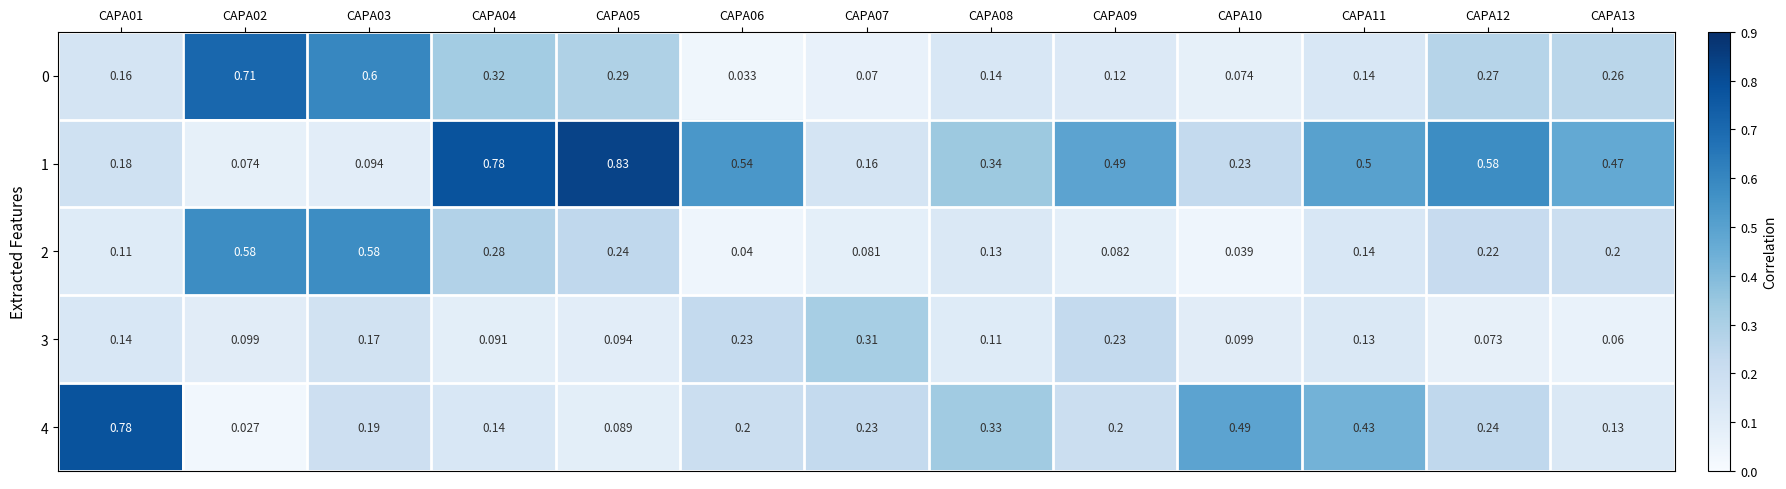

Is the value of 3 at CAPA07 greater than the value of 0 at CAPA05?

Yes